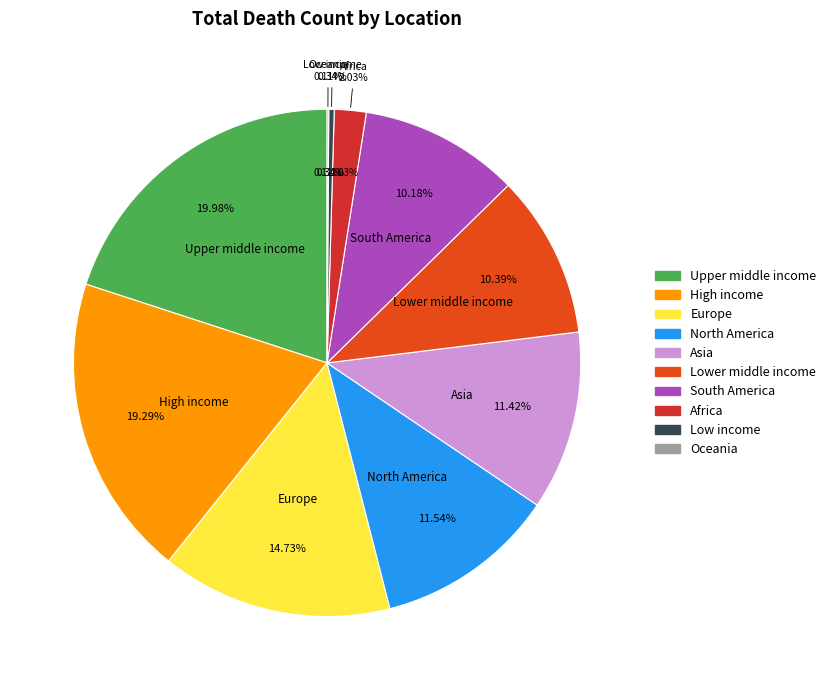

What is the total percentage of Lower middle income and Africa?

12.4%